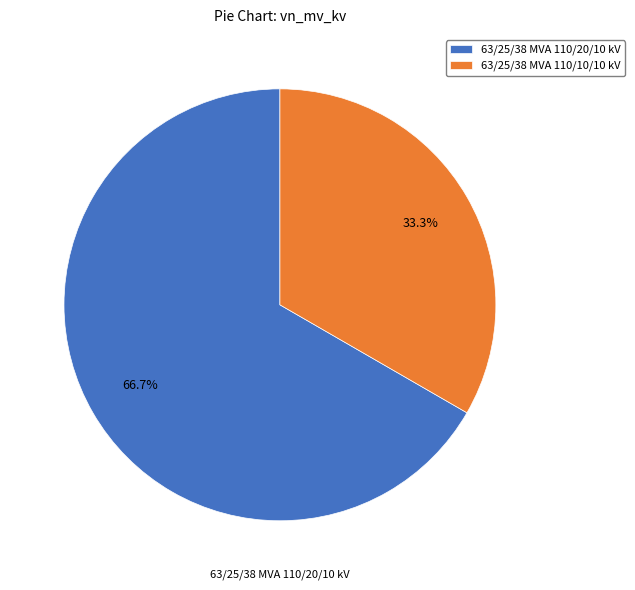

Combined, do 63/25/38 MVA 110/10/10 kV and 63/25/38 MVA 110/20/10 kV account for over 50%?

Yes